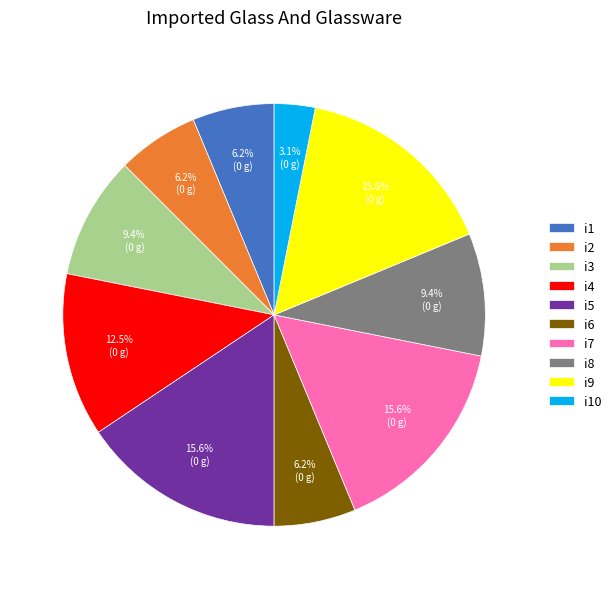

Which slice is the smallest?

i10